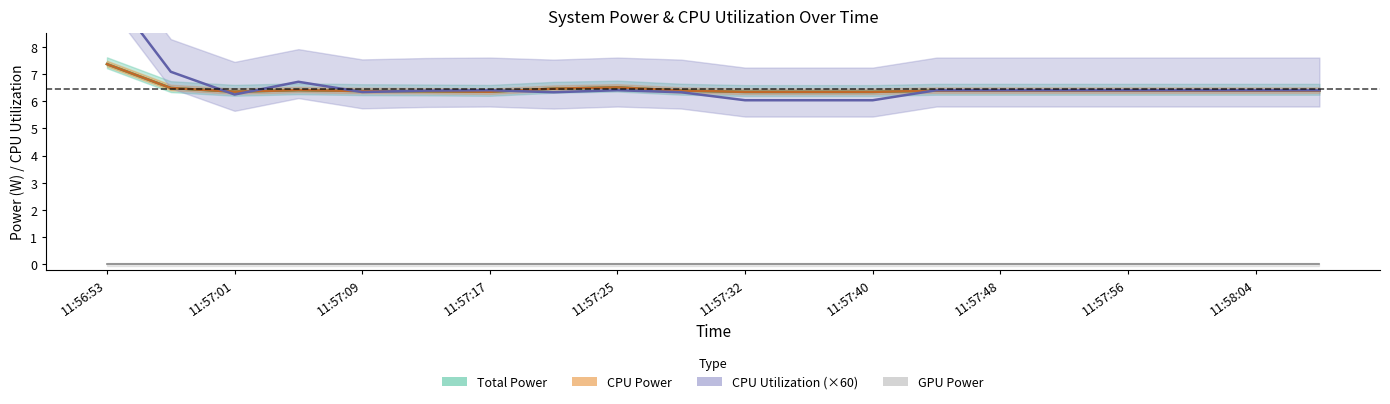

At how many categories does at least one series exceed 10?

1